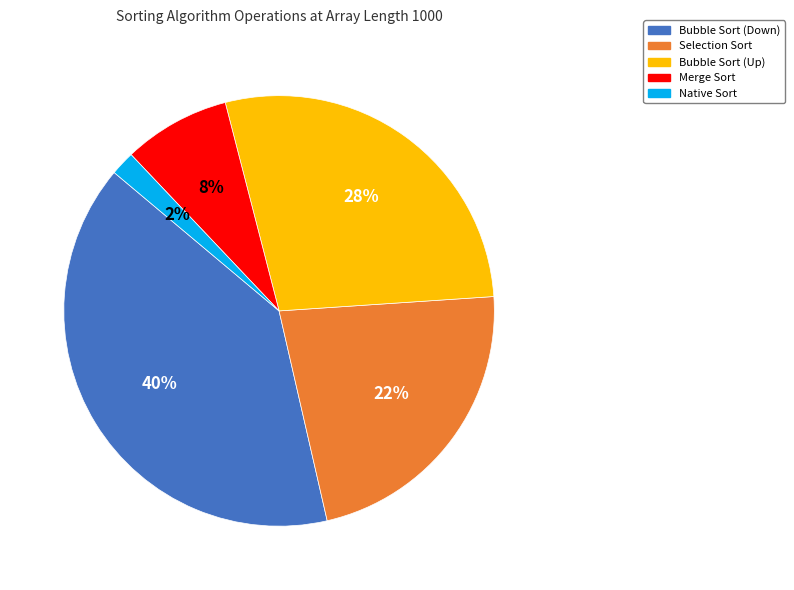

Combined, do Bubble Sort (Up) and Bubble Sort (Down) account for over 50%?

Yes